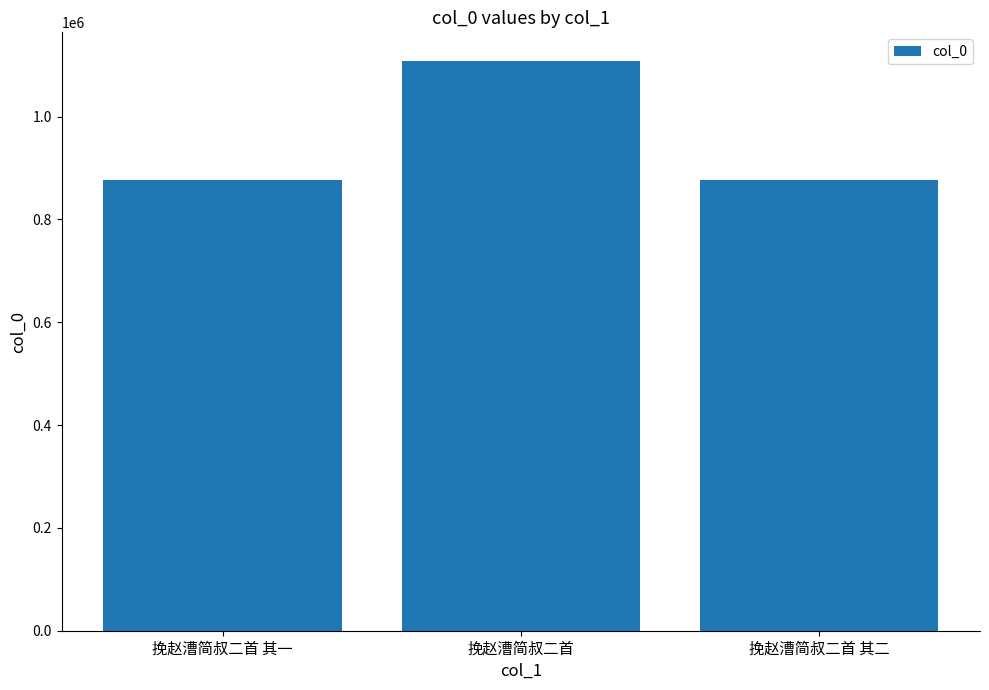

What is the difference between the values at 挽赵漕简叔二首 其一 and 挽赵漕简叔二首?

230834